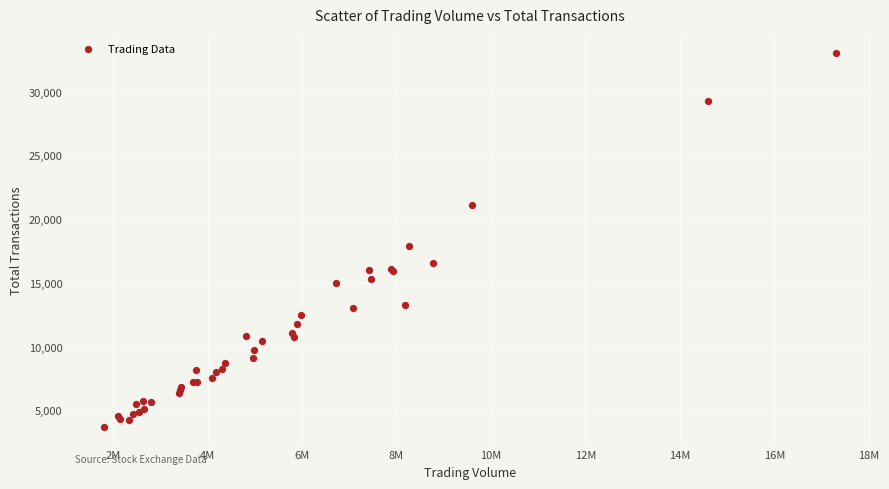

What Y value in the scatter plot is closest to 18384?

17867